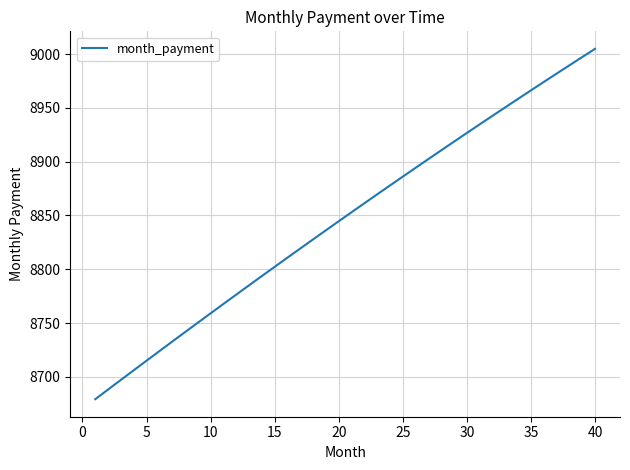

What is the difference between the maximum and minimum values?

325.4